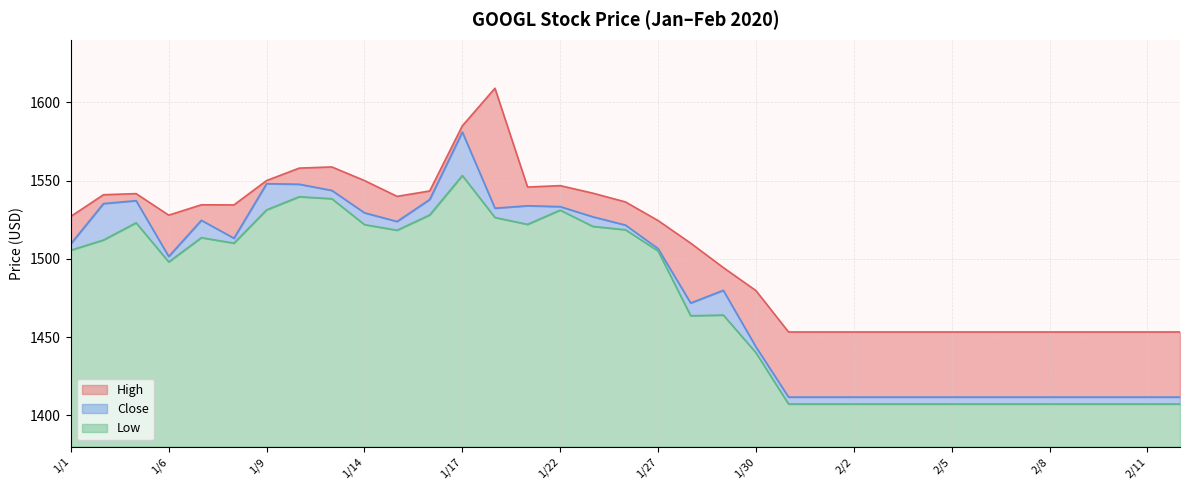

What is the label of the 19th point from the right?

1/23